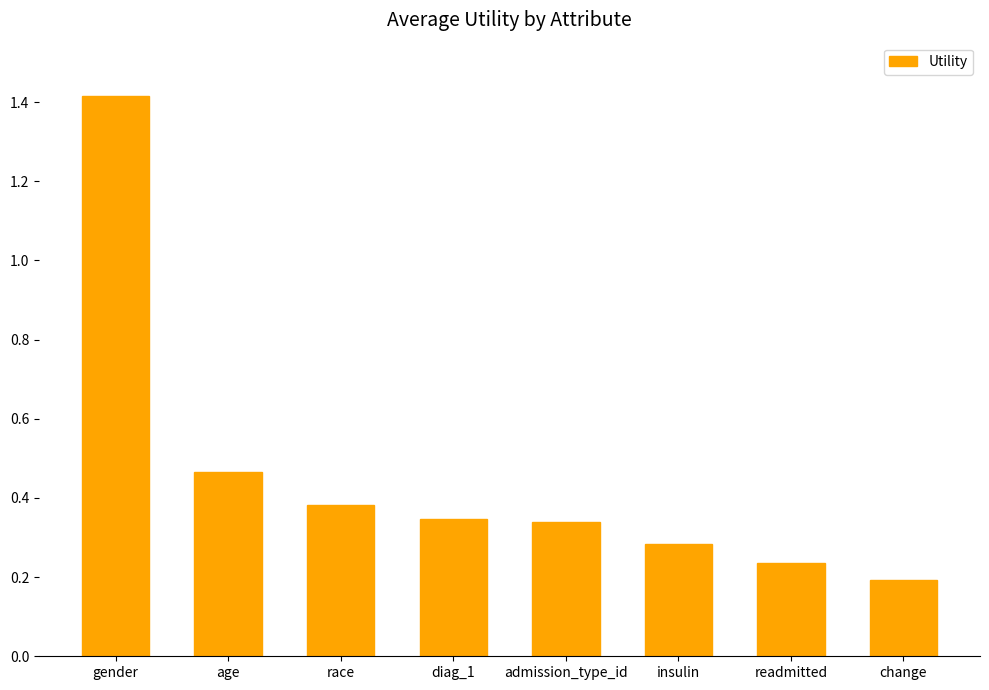

The chart shows a value of 0.1 at change. True or false?

False